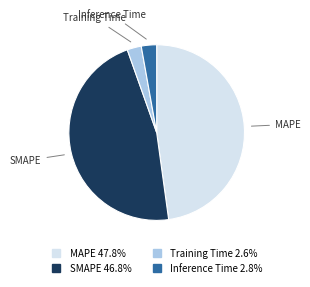

Which category has the biggest portion of the pie?

MAPE